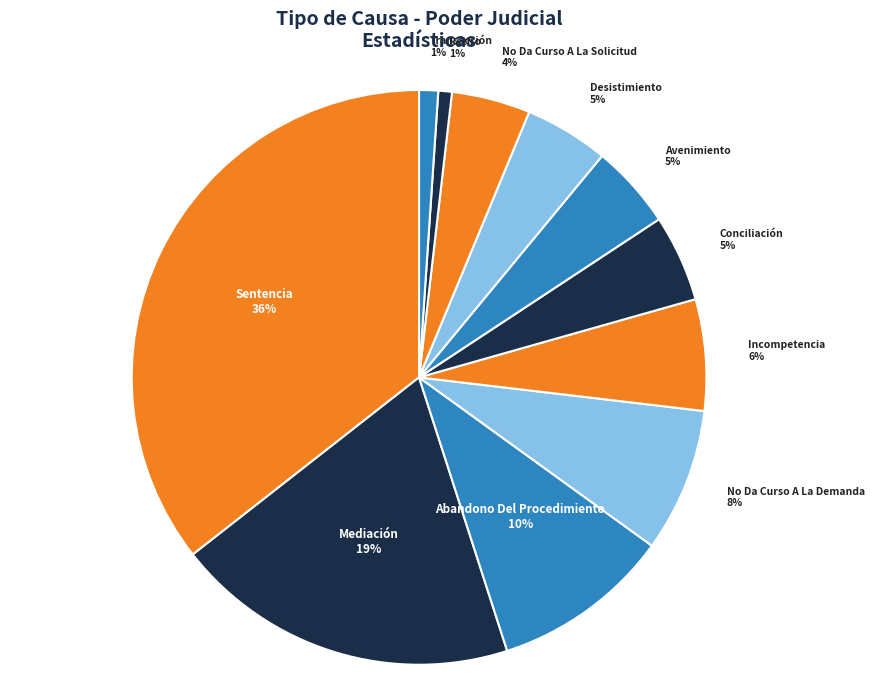

The Mediación slice represents 32% of the pie. True or false?

False